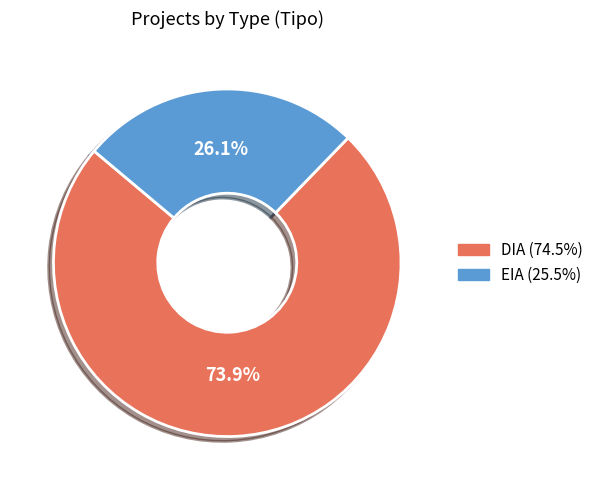

Count the number of slices in the pie.

2